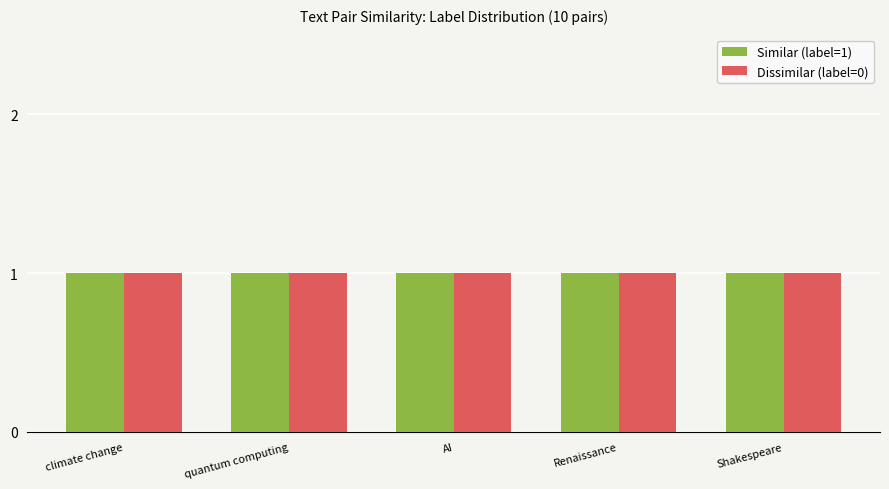

The value of Similar (label=1) at 1 is 1. True or false?

False